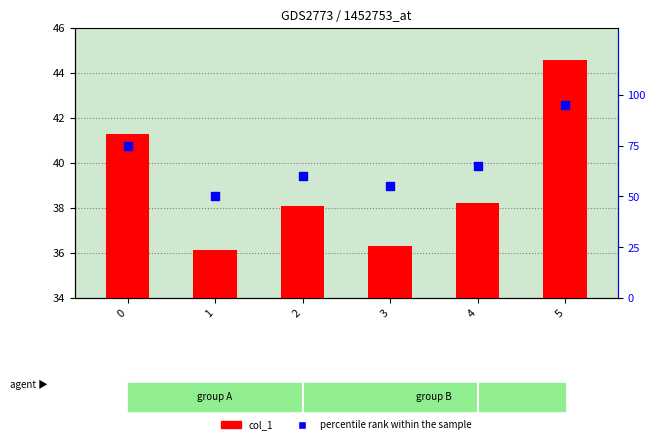

Which series has the largest total across all categories?

percentile rank within the sample